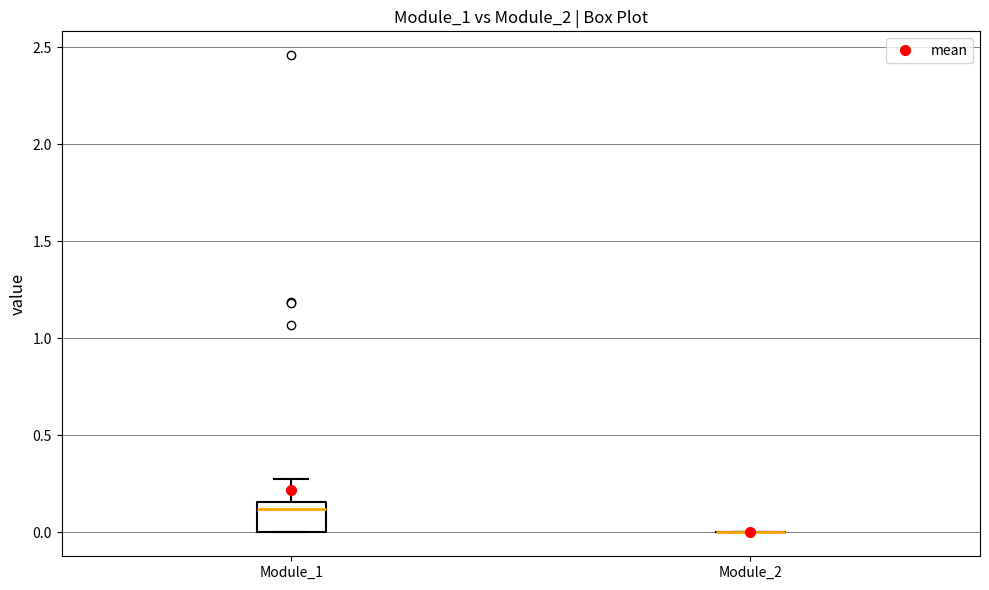

Reading left to right, read every box against the y-axis: the position of its median line, the range the box covers, and the ends of its whiskers. The values are not printed on the chart, so give them approximately, as read against the axis.

Module_1: median 0.10, box 0.00 to 0.15, whiskers 0.00 to 0.30
Module_2: box collapsed to a line at 0.00, whiskers 0.00 to 0.00